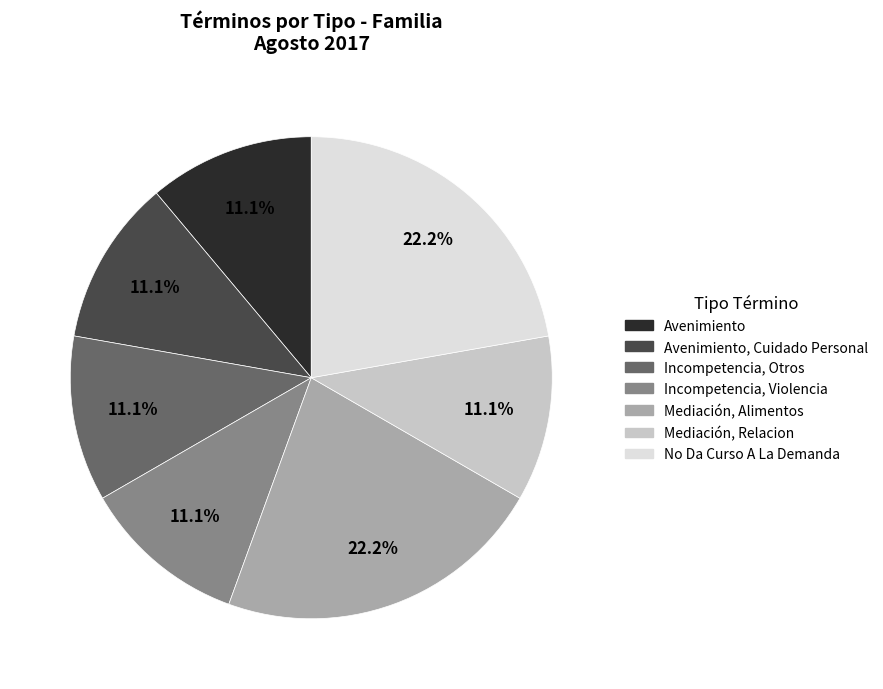

To the nearest percent, what percentage of the pie is No Da Curso A La Demanda?

22%